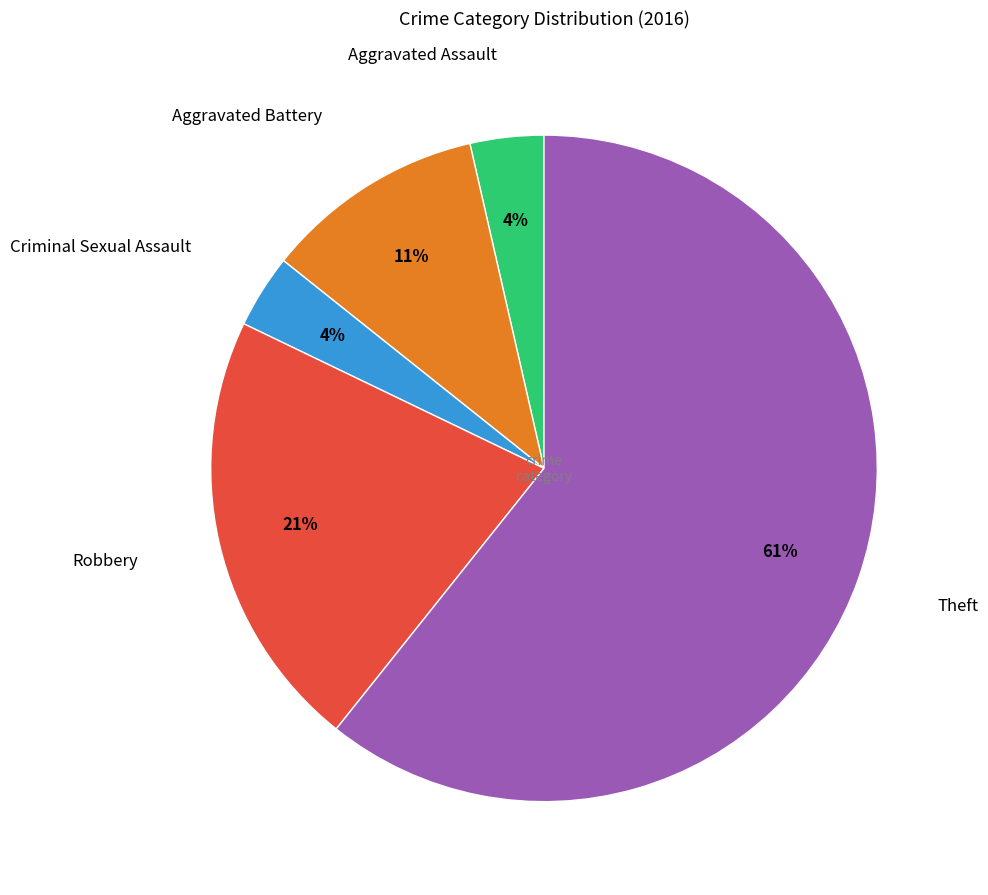

To the nearest percent, what is the average slice percentage?

20%